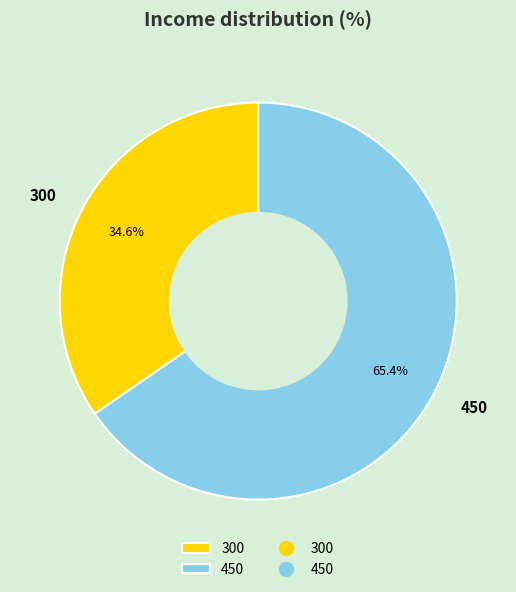

How many slices are in this pie chart?

2